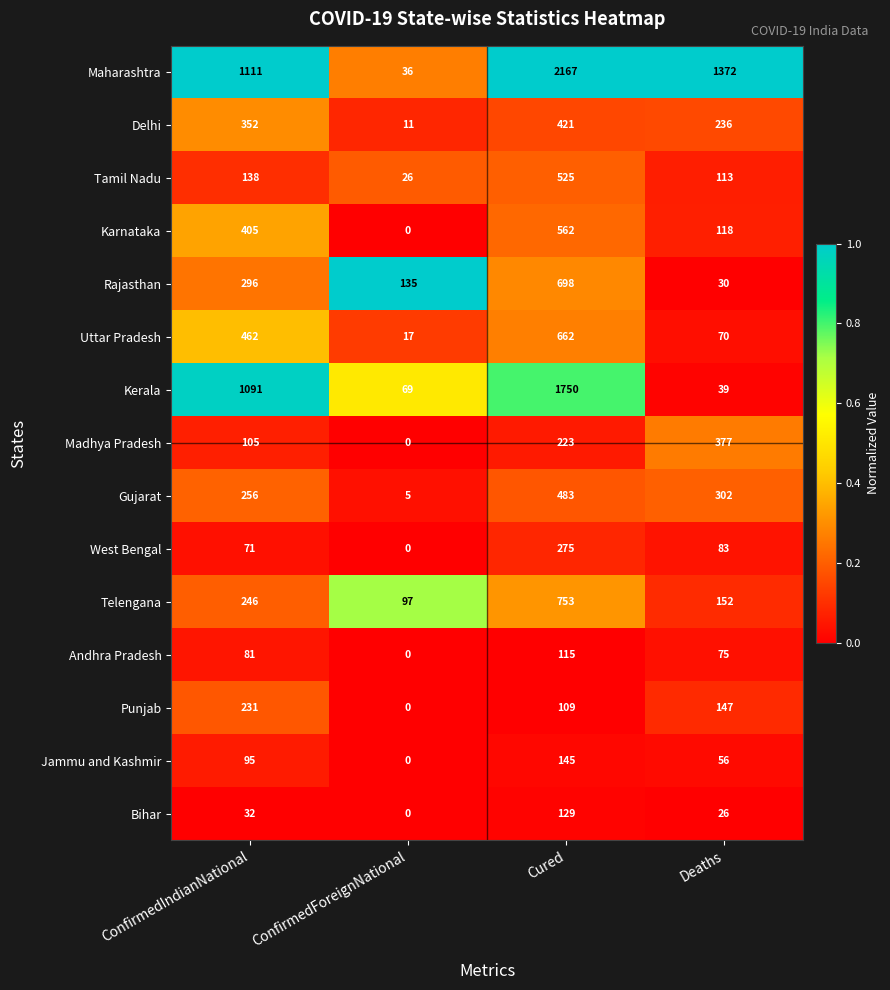

The value of Jammu and Kashmir at Deaths is 56. True or false?

True